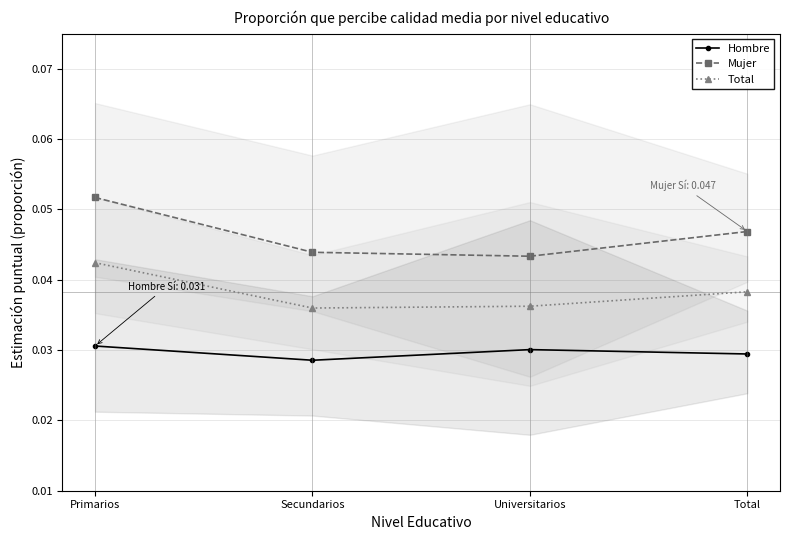

What is the total value across all series at Universitarios?

0.1